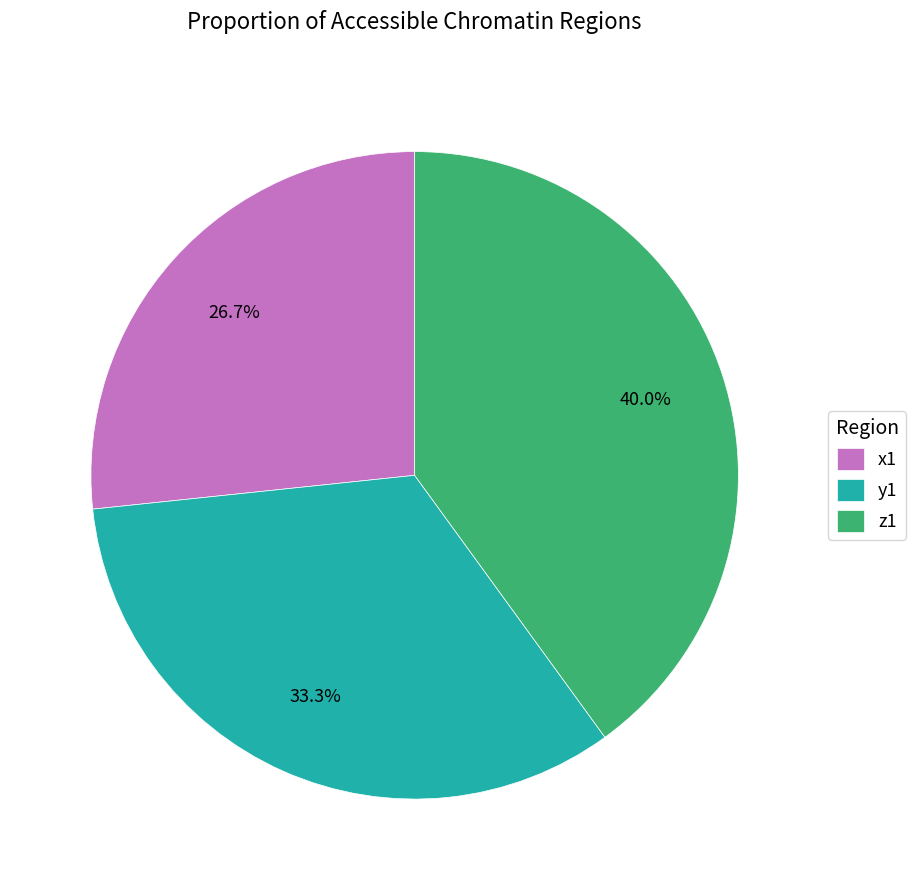

To the nearest percent, what is the average slice percentage?

33%